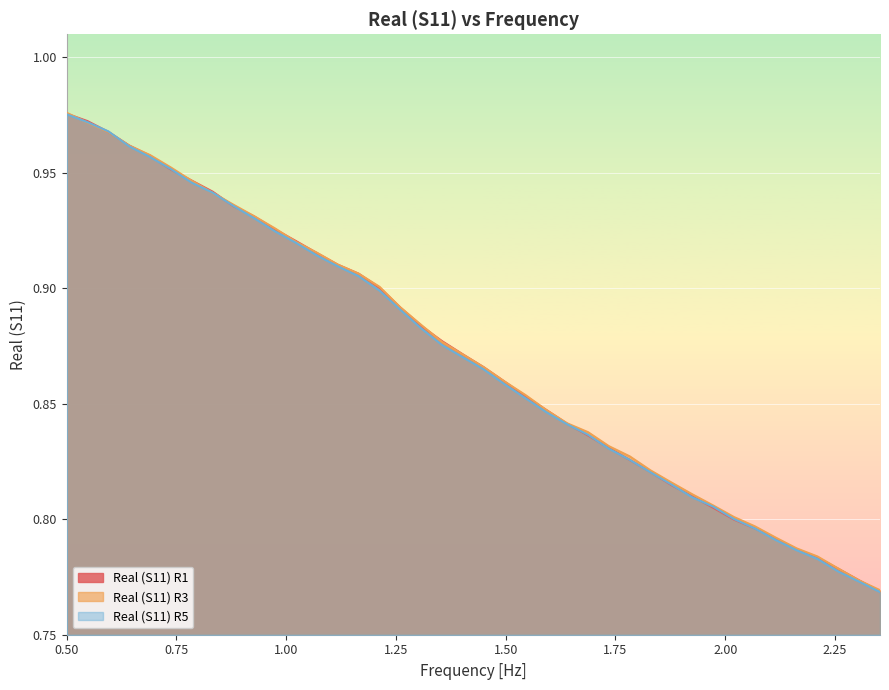

Reading right to left, transcribe all the data shown in this chart.

Real (S11) R1: 0.8	0.8	0.8	0.8	0.8	0.8	0.8	0.8	0.8	0.8	0.8	0.8	0.8	0.8	0.8	0.8	0.8	0.9	0.9	0.9	0.9	0.9	0.9	0.9	0.9	0.9	0.9	0.9	0.9	0.9	0.9	0.9	0.9	0.9	1.0	1.0	1.0	1.0	1.0	1.0
Real (S11) R3: 0.8	0.8	0.8	0.8	0.8	0.8	0.8	0.8	0.8	0.8	0.8	0.8	0.8	0.8	0.8	0.8	0.8	0.9	0.9	0.9	0.9	0.9	0.9	0.9	0.9	0.9	0.9	0.9	0.9	0.9	0.9	0.9	0.9	0.9	1.0	1.0	1.0	1.0	1.0	1.0
Real (S11) R5: 0.8	0.8	0.8	0.8	0.8	0.8	0.8	0.8	0.8	0.8	0.8	0.8	0.8	0.8	0.8	0.8	0.8	0.9	0.9	0.9	0.9	0.9	0.9	0.9	0.9	0.9	0.9	0.9	0.9	0.9	0.9	0.9	0.9	0.9	1.0	1.0	1.0	1.0	1.0	1.0